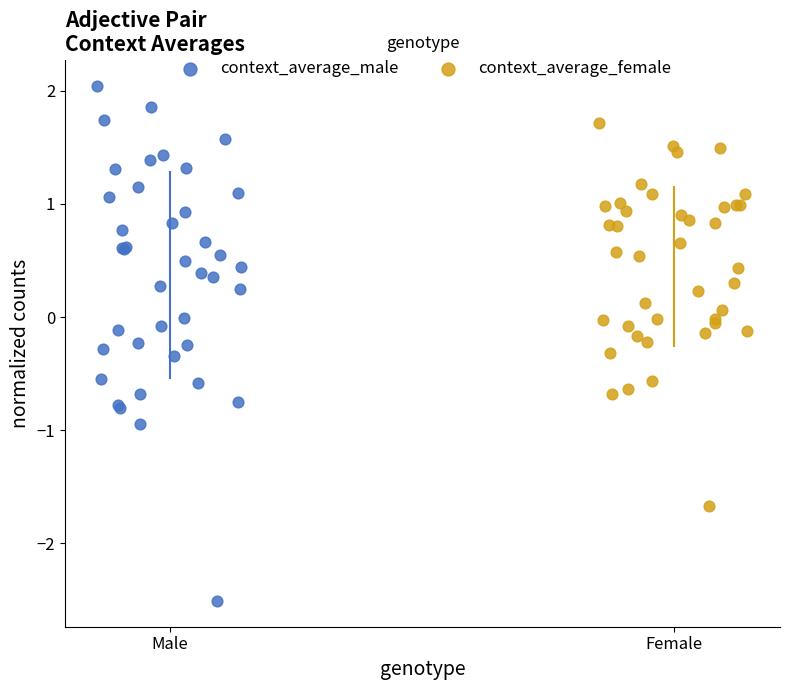

Which series reaches the minimum Y coordinate?

context_average_male